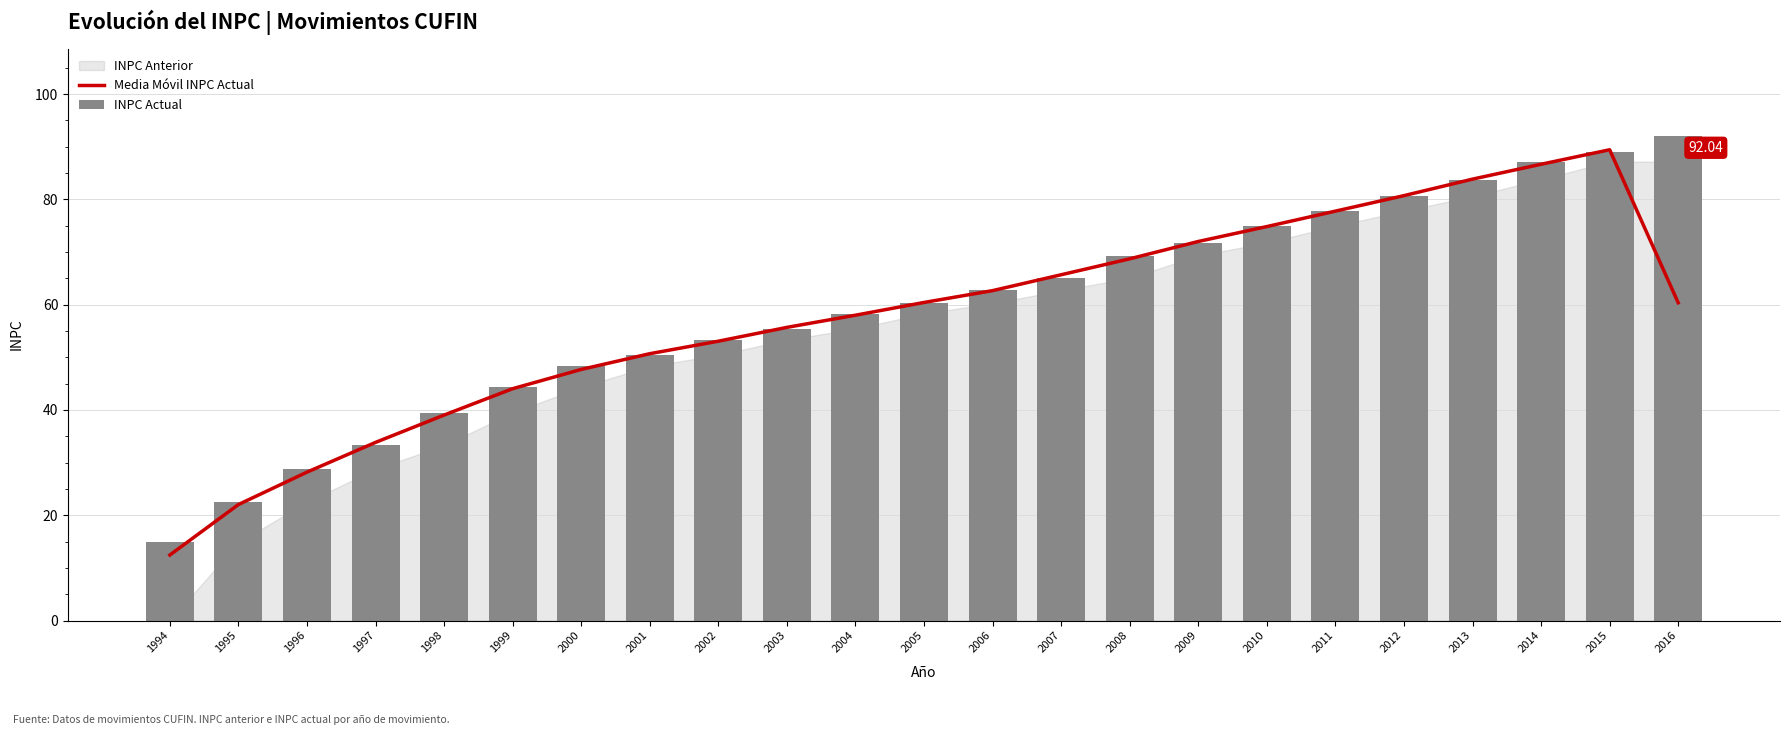

Where is INPC Actual nearest to the value 53?

2002